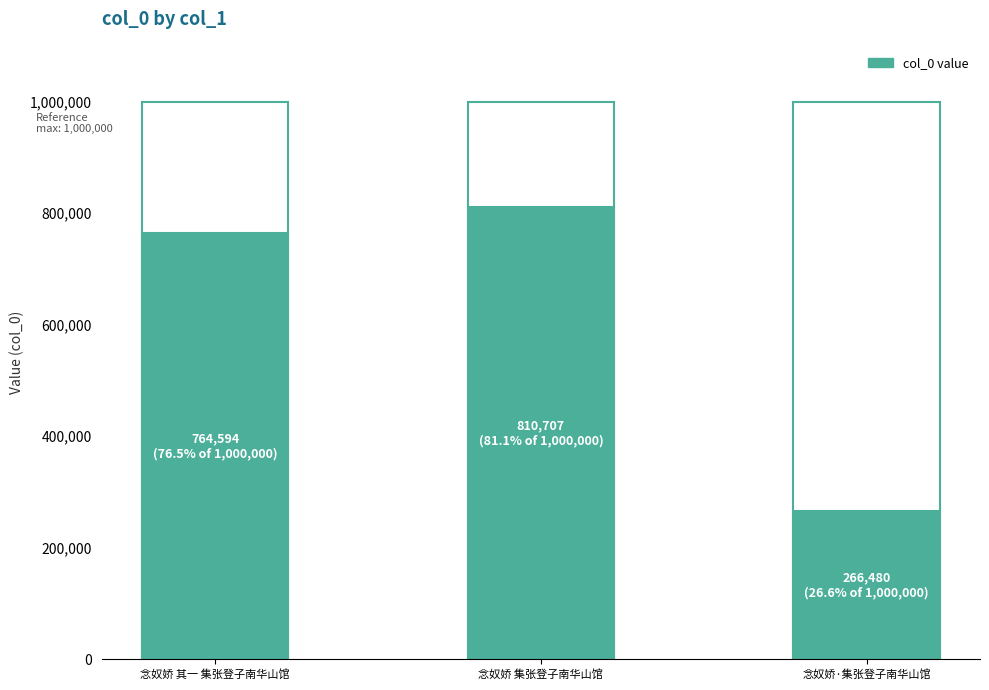

Reading left to right, list all the values displayed in this chart.

764594	810707	266480